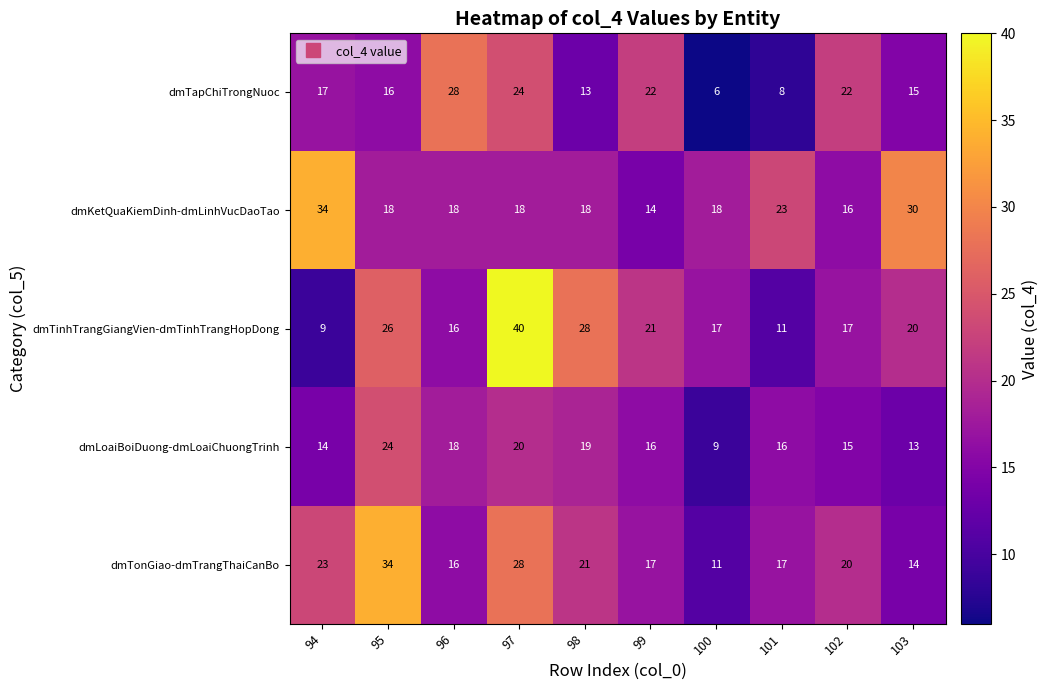

How many dmKetQuaKiemDinh-dmLinhVucDaoTao values are between 18 and 23?

6